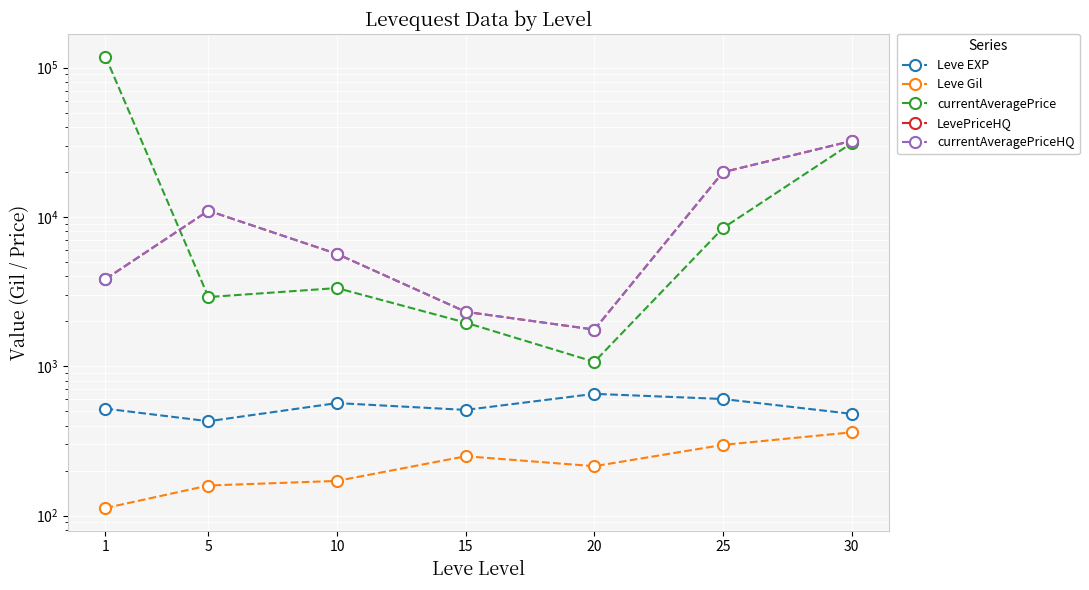

Which series has the largest total across all categories?

currentAveragePrice